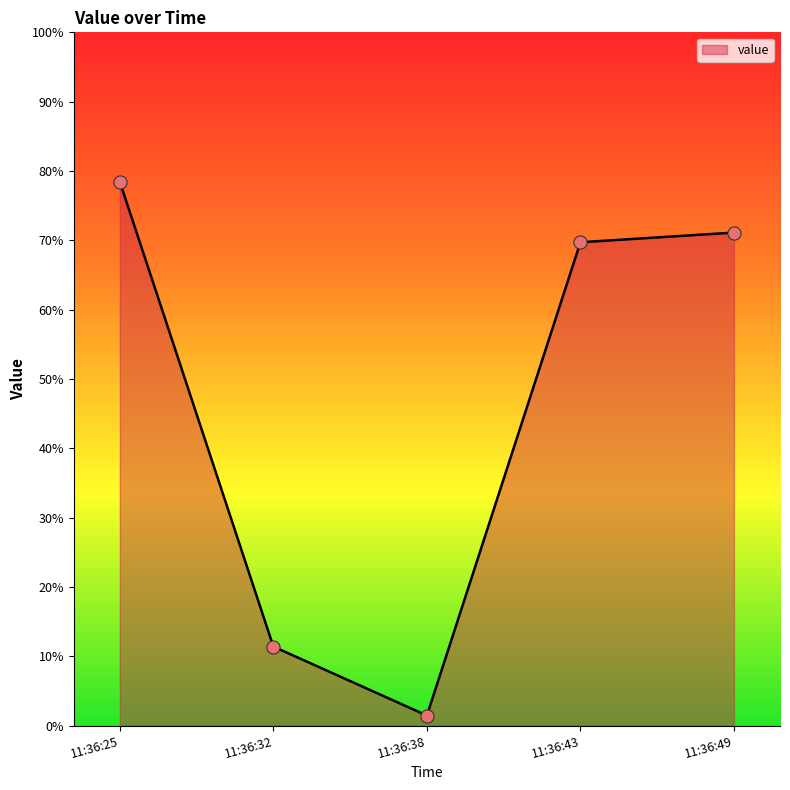

Approximately how many times larger is the value at 11:36:25 compared to 11:36:43?

1.1